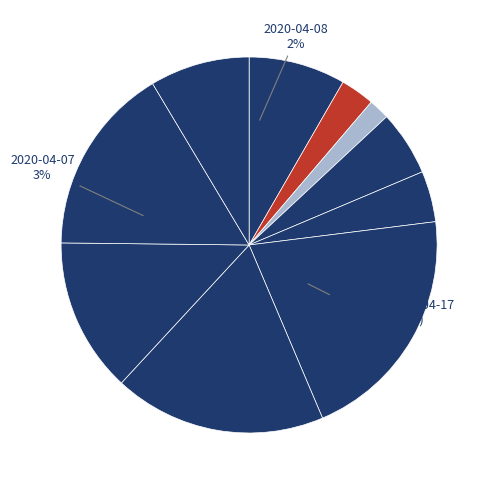

What percentage is NOT represented by 2020-04-10?

95.6%